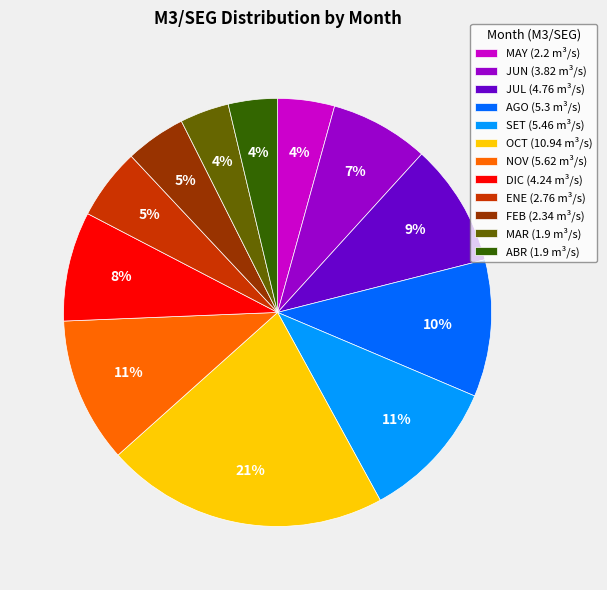

Does any single category account for the majority?

No